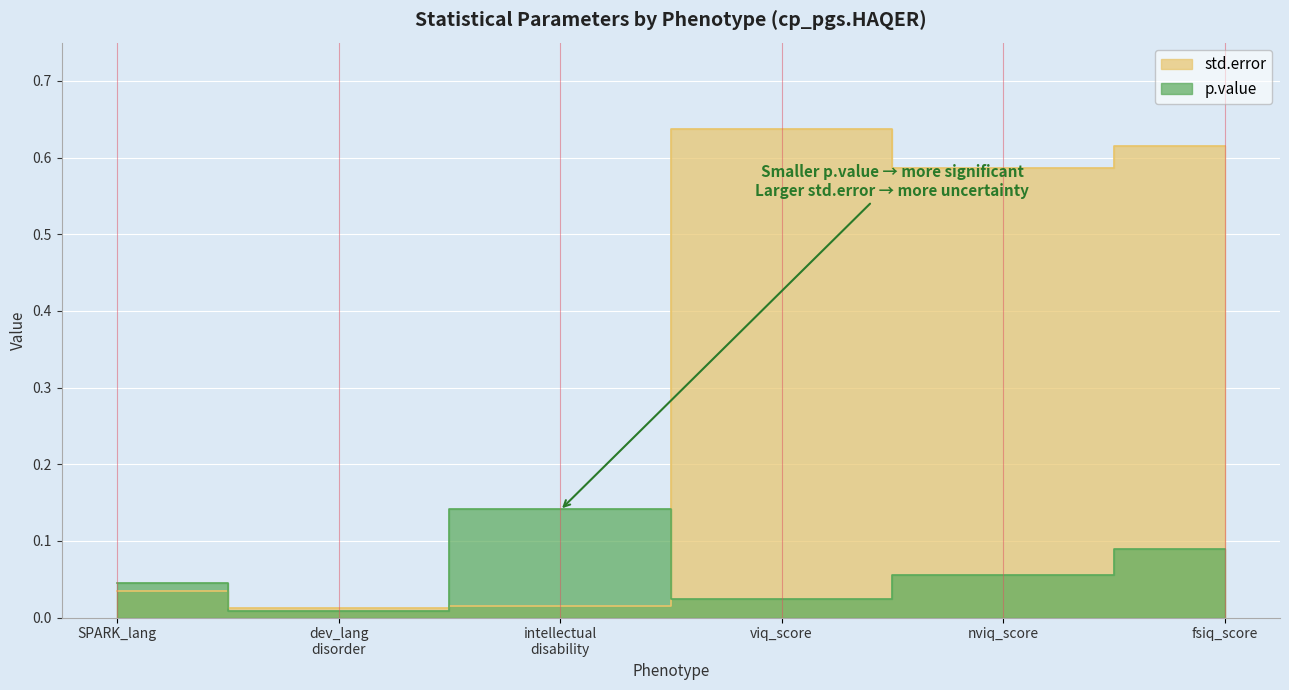

Where do std.error and p.value first cross each other?

SPARK_lang and dev_lang disorder